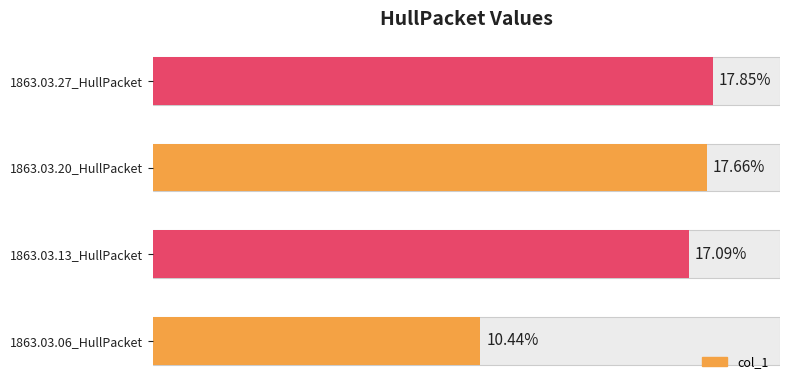

What is the sum of all values?

0.6